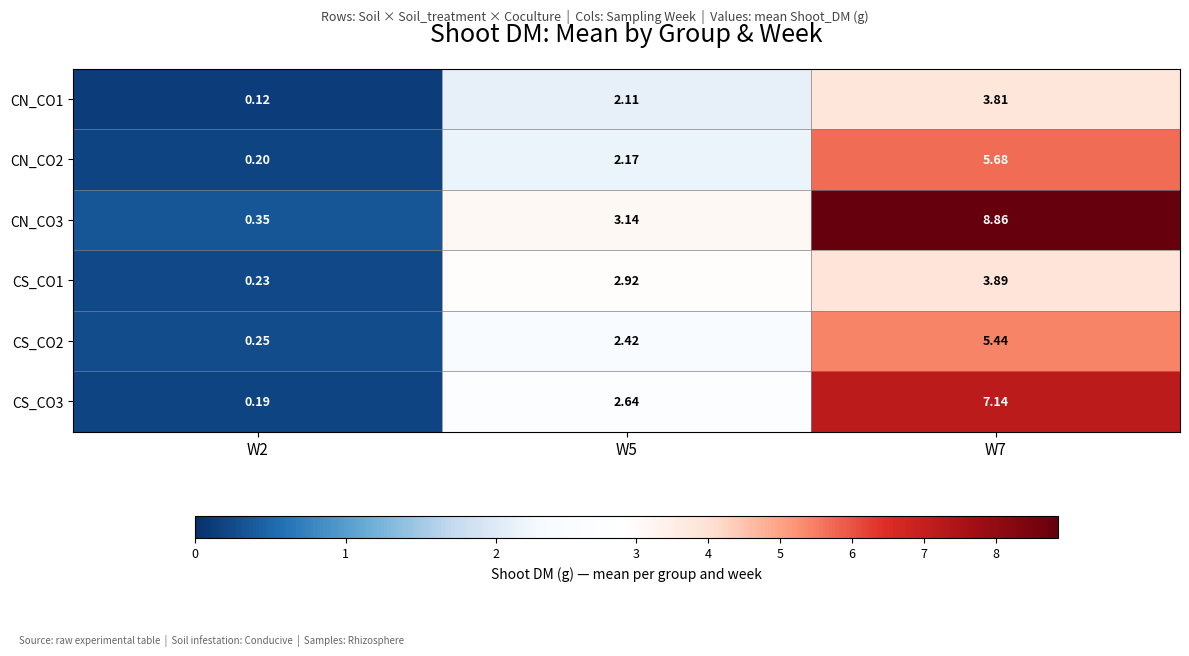

What is the total value across all series at W5?

15.4